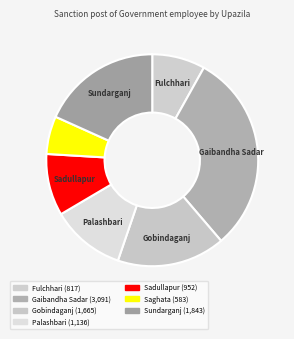

How many slices are in this pie chart?

7